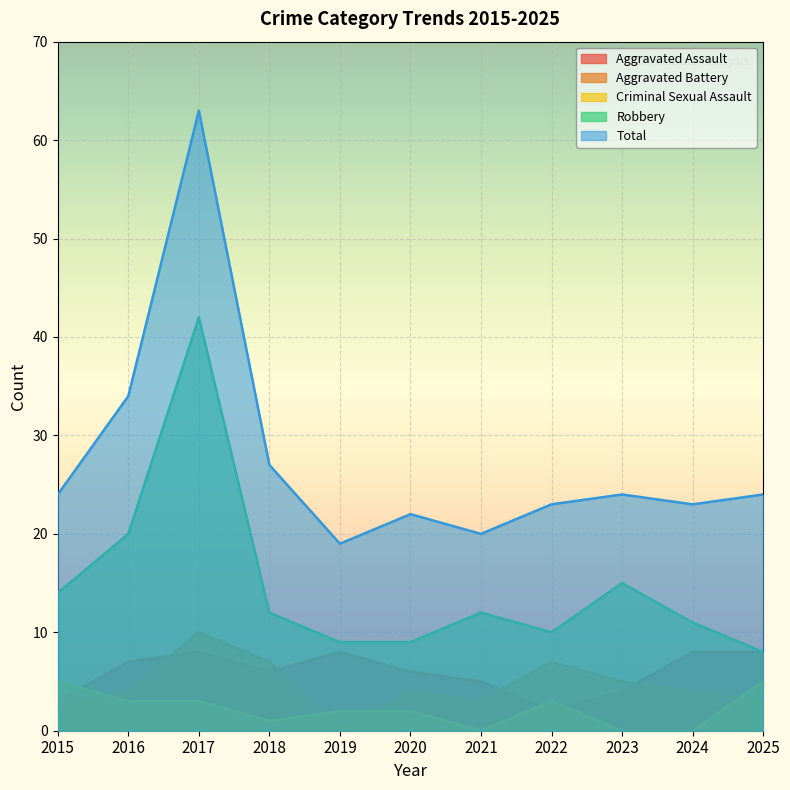

Rank the series at 2025 from lowest to highest value.

Aggravated Battery, Criminal Sexual Assault, Aggravated Assault, Robbery, Total